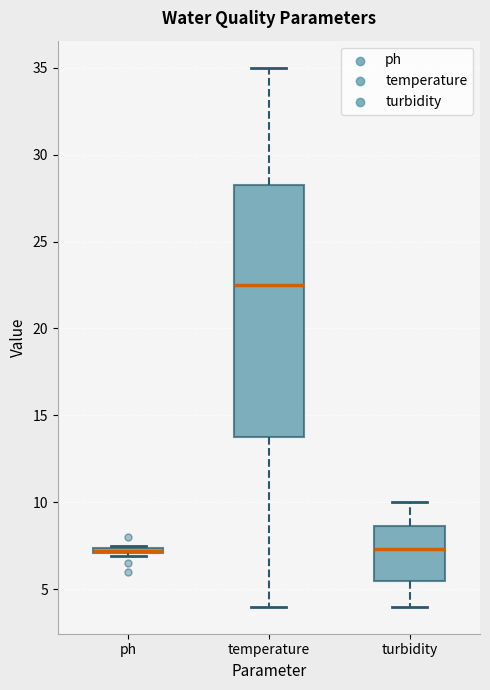

Where does the upper whisker of the box for turbidity end on the y-axis? The values are not printed on the chart, so give them approximately, as read against the axis.

10.0